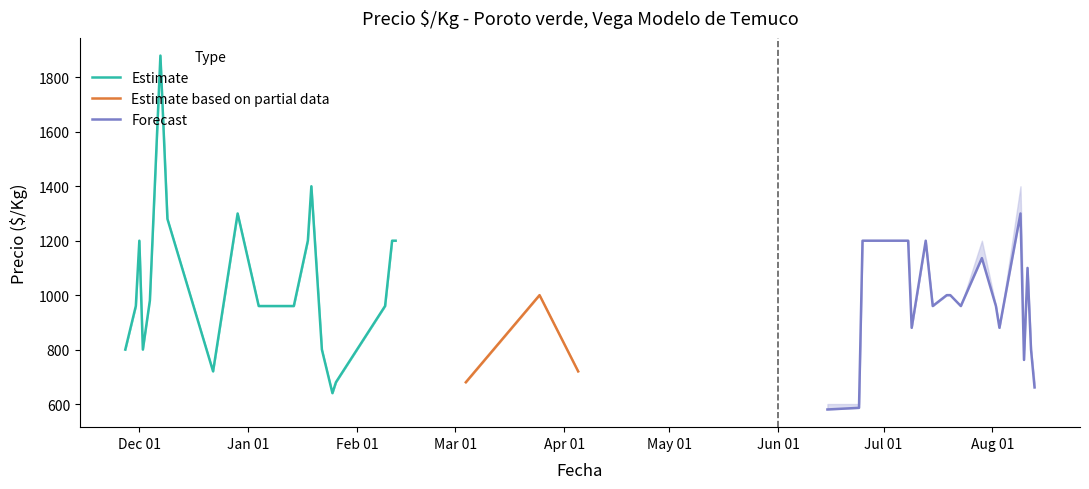

What is the minimum value for Estimate?

640